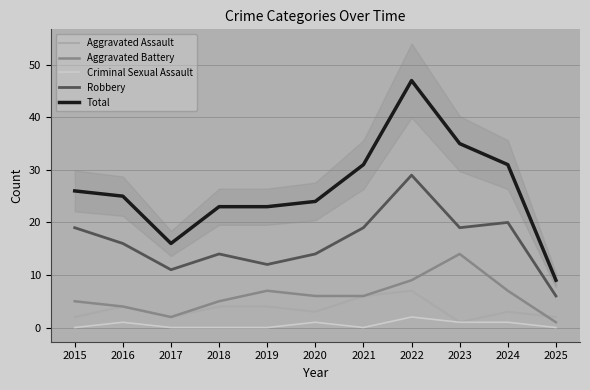

Reading left to right, list all the values displayed in this chart.

Aggravated Assault: 2	4	2	4	4	3	6	7	1	3	2
Aggravated Battery: 5	4	2	5	7	6	6	9	14	7	1
Criminal Sexual Assault: 0	1	0	0	0	1	0	2	1	1	0
Robbery: 19	16	11	14	12	14	19	29	19	20	6
Total: 26	25	16	23	23	24	31	47	35	31	9